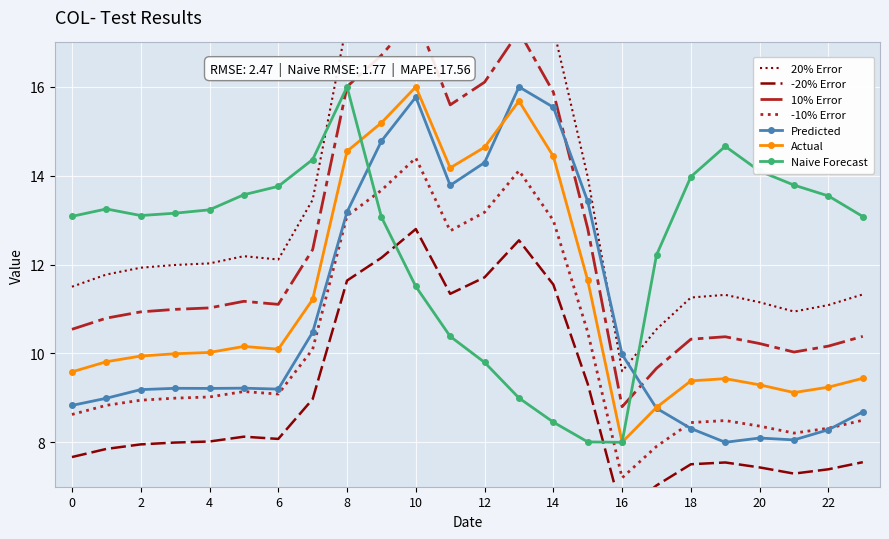

At which label does -10% Error reach its minimum?

16